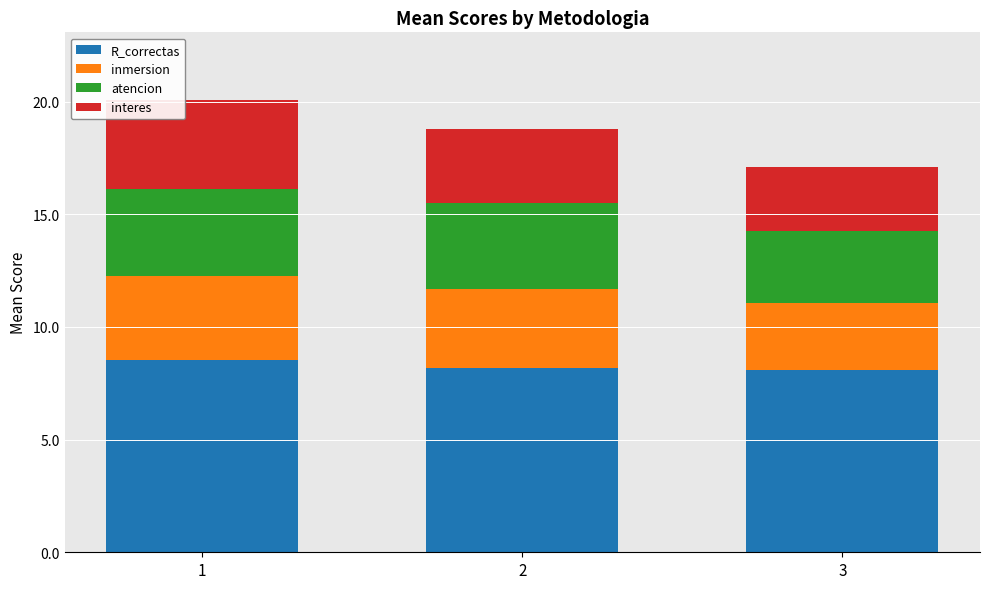

What is the average value of the R_correctas series?

8.3